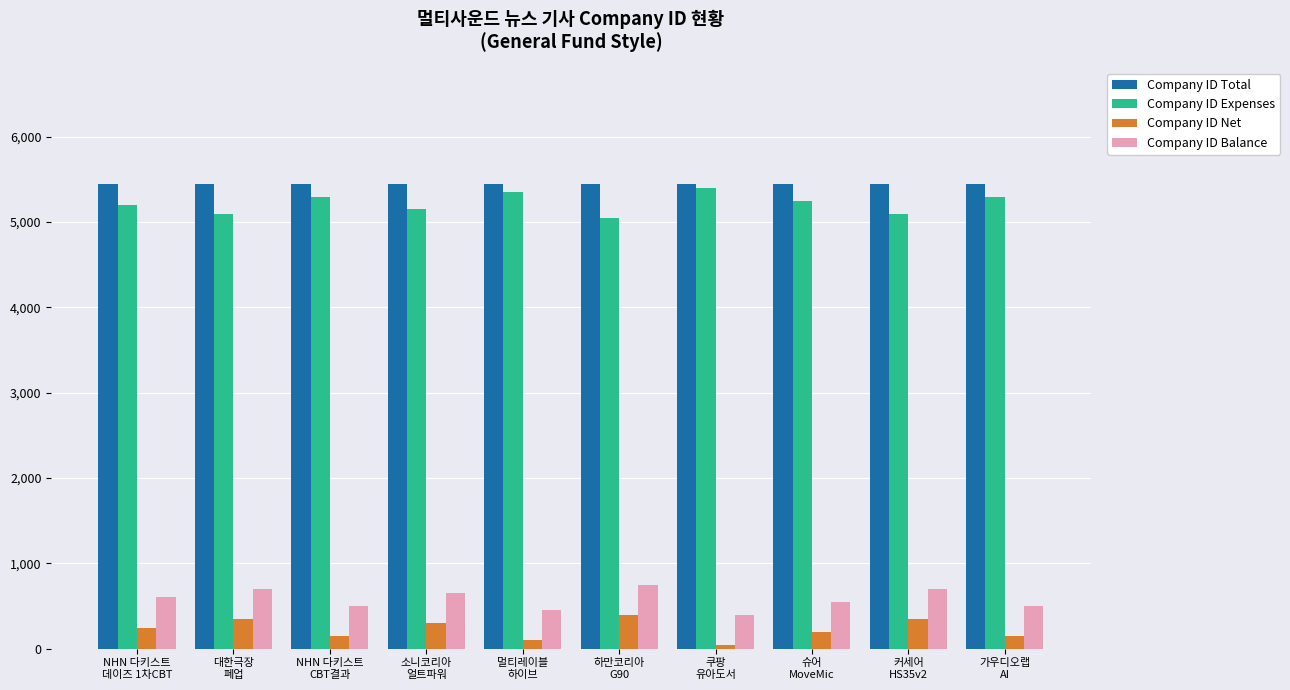

The value of Company ID Balance at 하만코리아
G90 is 1073. True or false?

False